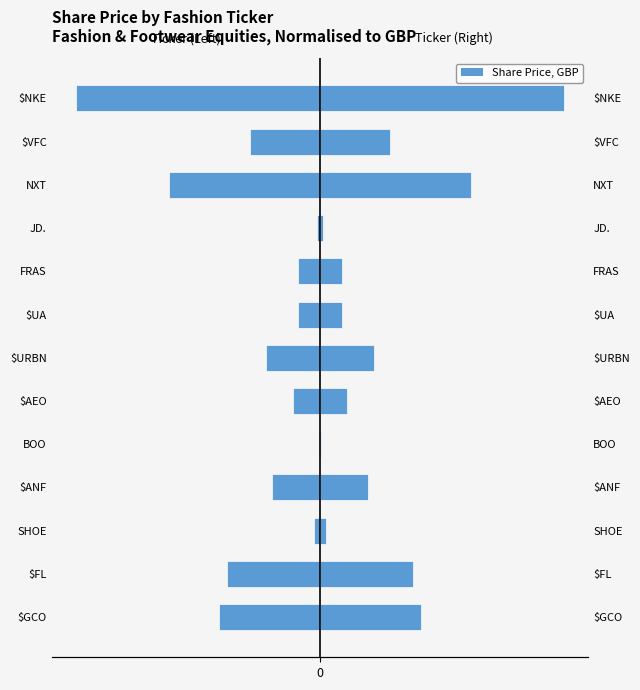

Rank the series at $GCO from lowest to highest value.

Share Price (Left), Share Price (Right)